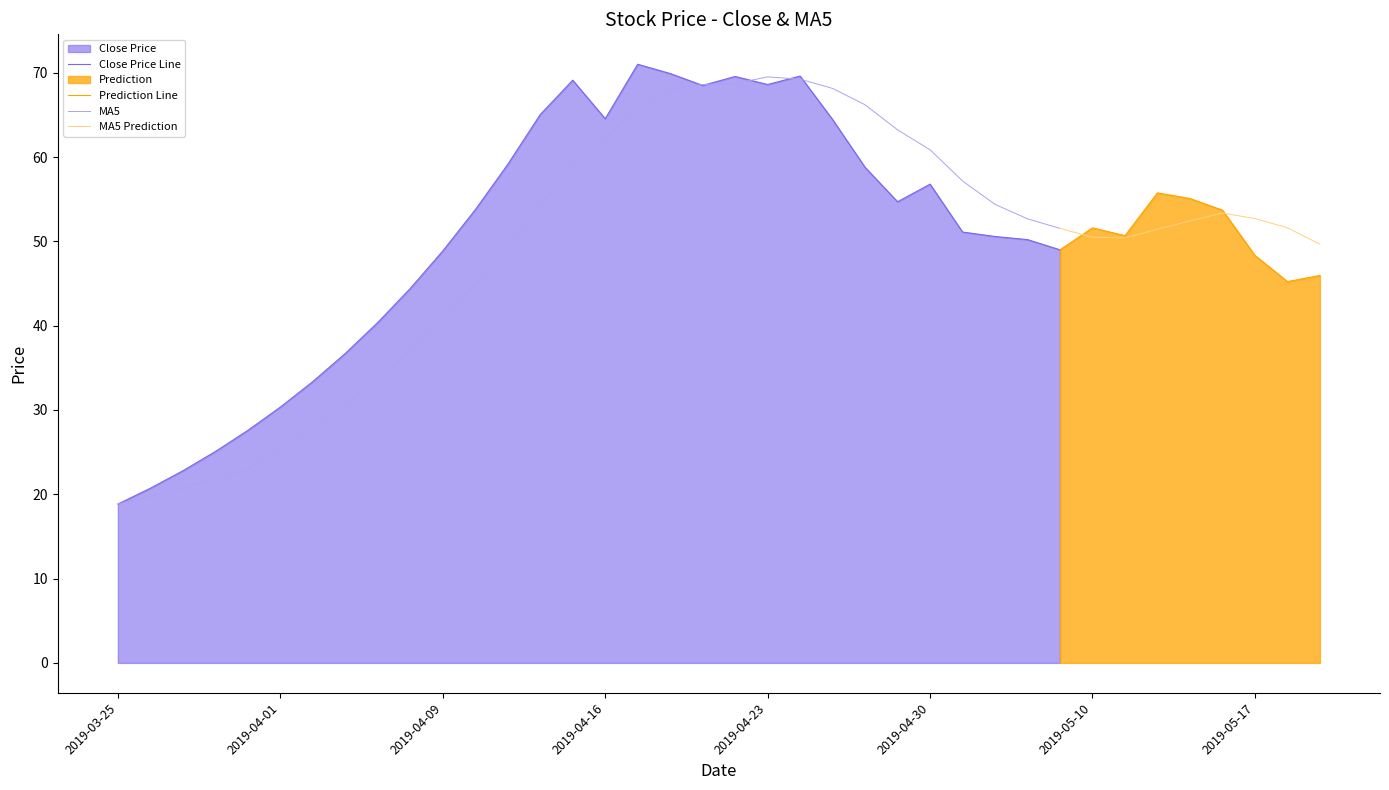

Which series has the largest range (max minus min)?

close